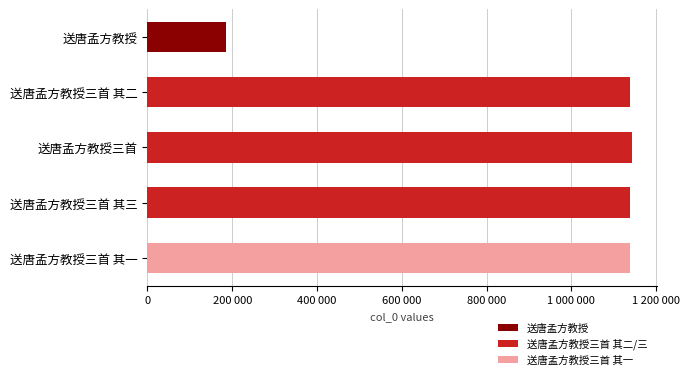

Are the bars horizontal?

Yes